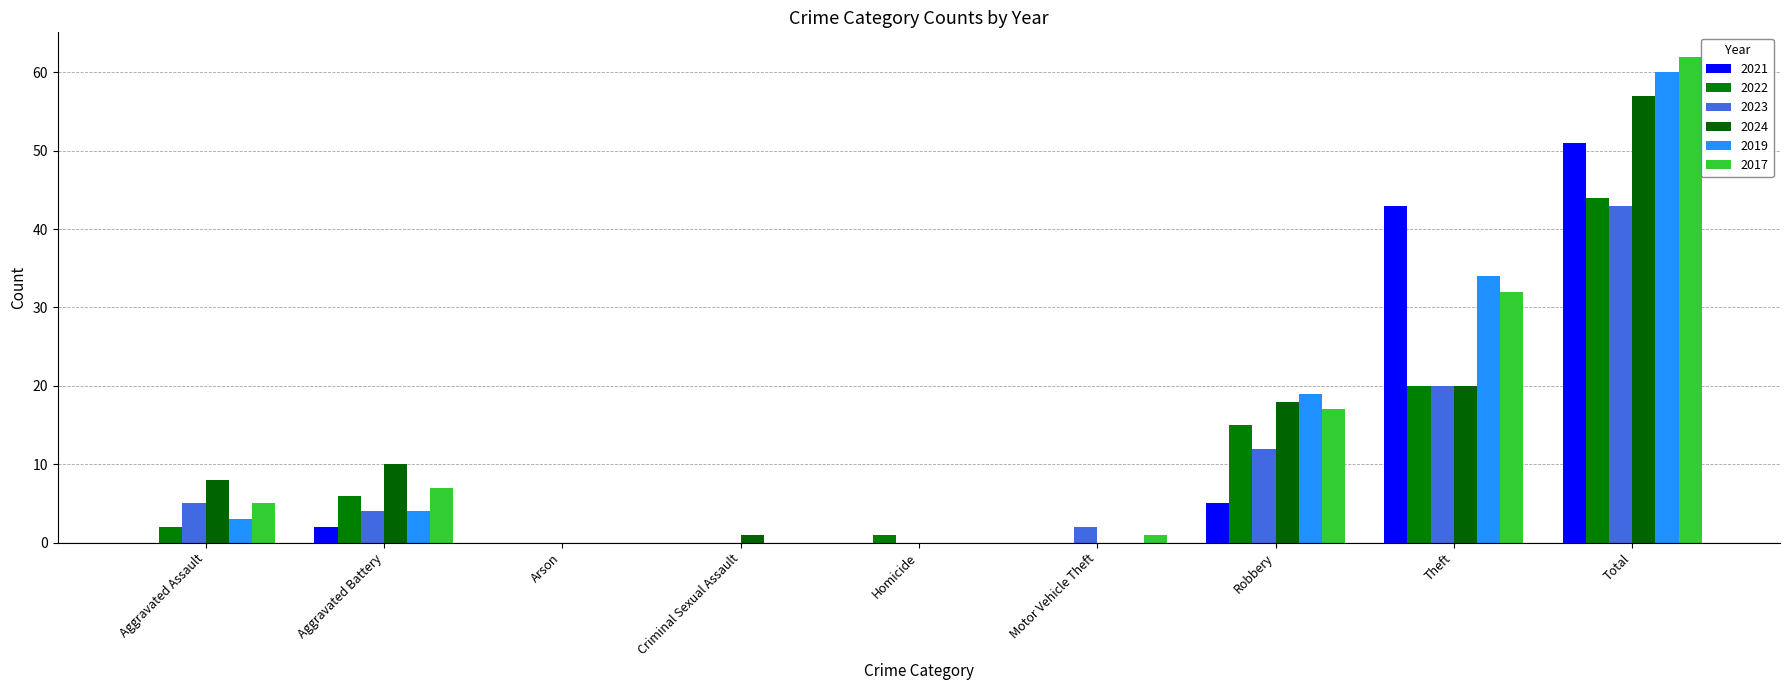

At which category is the sum across all series the highest?

Total